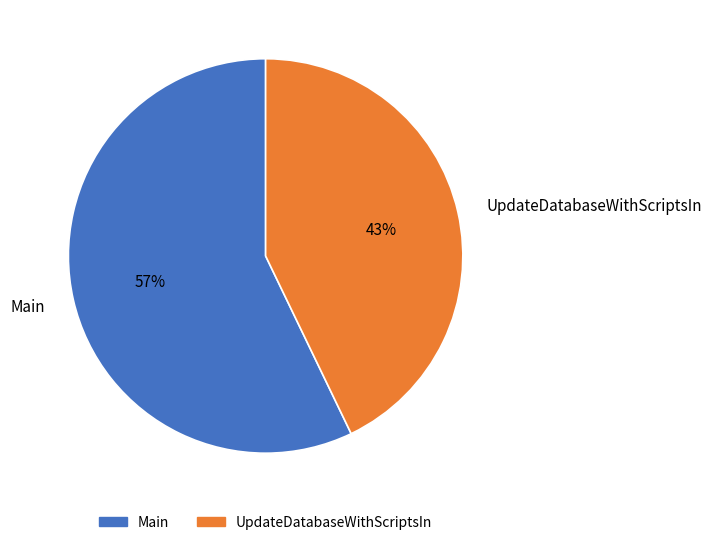

Between UpdateDatabaseWithScriptsIn and Main, which is larger?

Main